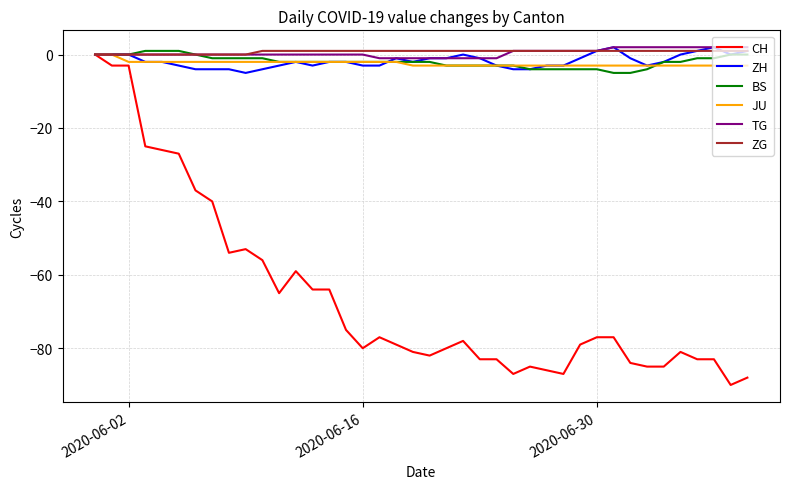

What is the minimum value shown in the chart?

-90